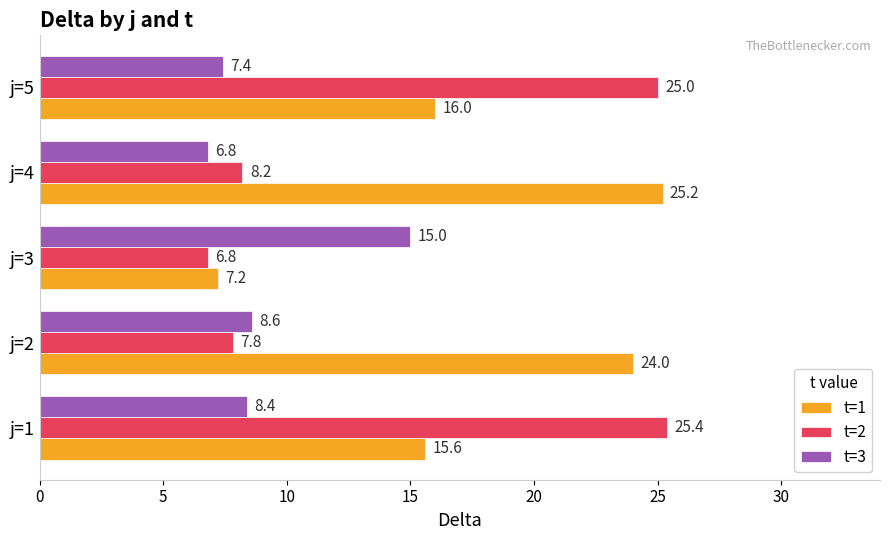

Which series has the widest spread of values?

t=2